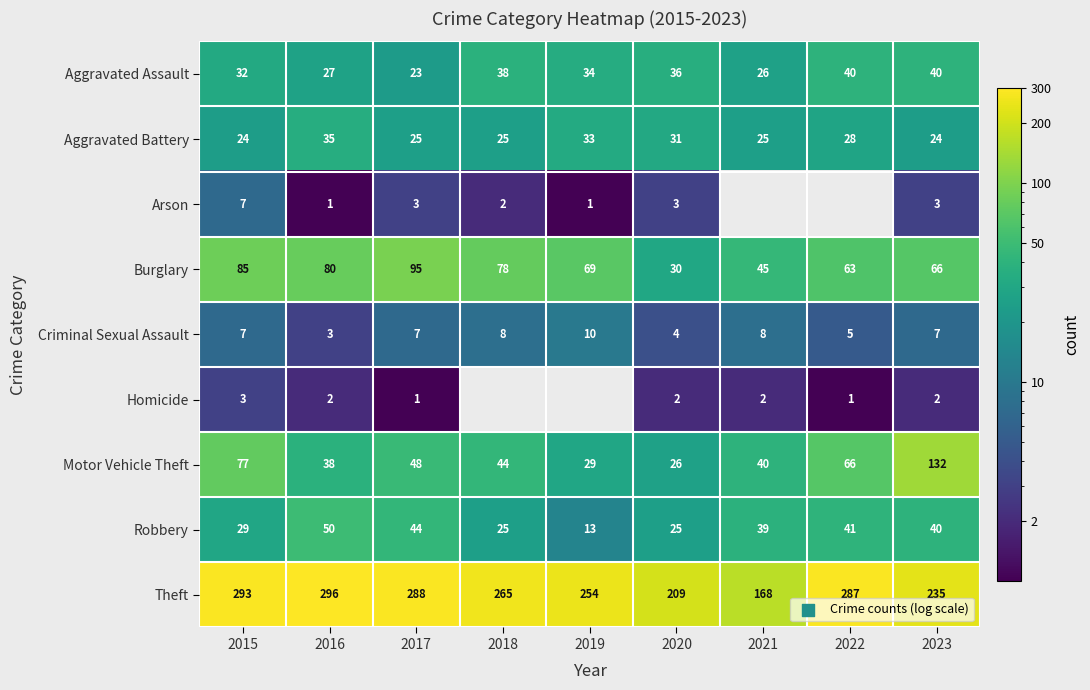

What is the approximate value of Motor Vehicle Theft at 2017?

48